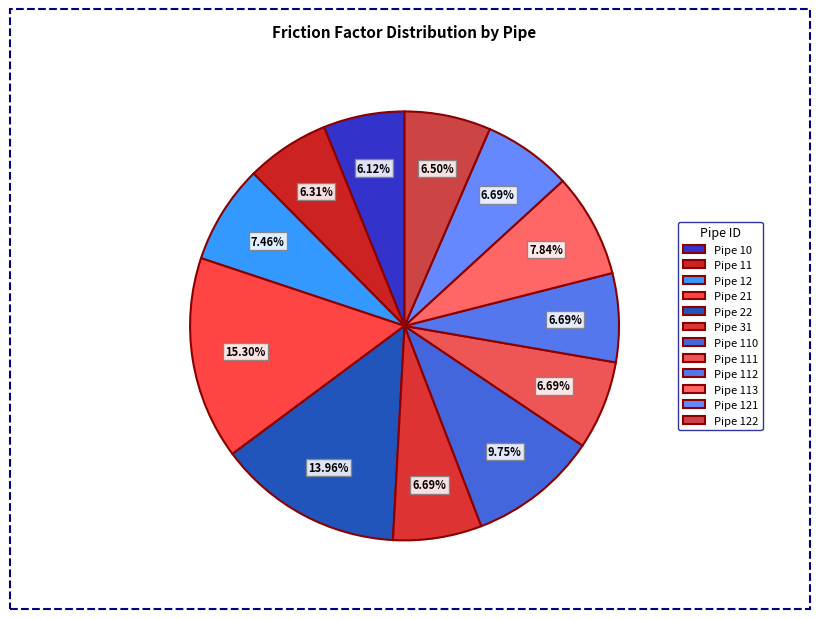

How many slices are in this pie chart?

12